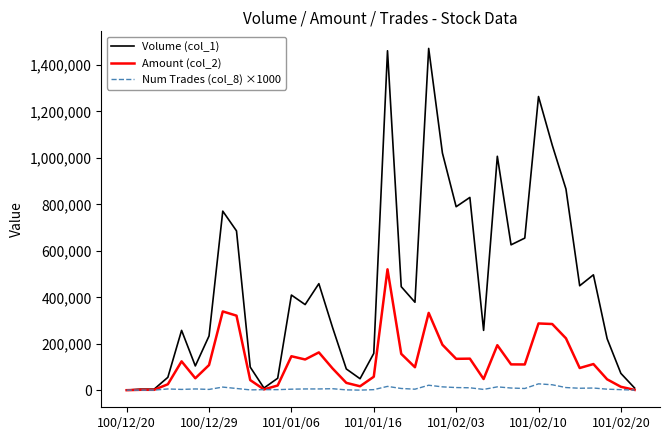

Which series has the largest total across all categories?

Volume (col_1)